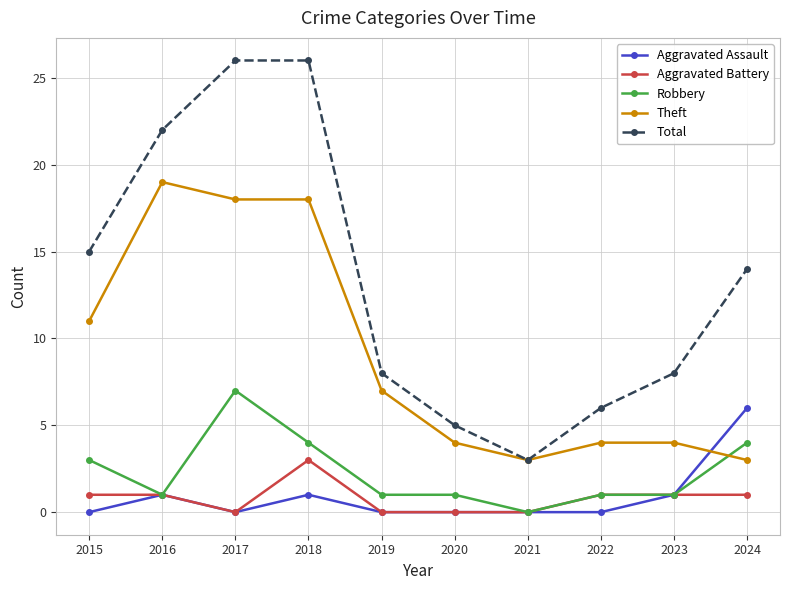

Reading left to right, transcribe all the data shown in this chart.

Aggravated Assault: 2015=0	2016=1	2017=0	2018=1	2019=0	2020=0	2021=0	2022=0	2023=1	2024=6
Aggravated Battery: 2015=1	2016=1	2017=0	2018=3	2019=0	2020=0	2021=0	2022=1	2023=1	2024=1
Robbery: 2015=3	2016=1	2017=7	2018=4	2019=1	2020=1	2021=0	2022=1	2023=1	2024=4
Theft: 2015=11	2016=19	2017=18	2018=18	2019=7	2020=4	2021=3	2022=4	2023=4	2024=3
Total: 2015=15	2016=22	2017=26	2018=26	2019=8	2020=5	2021=3	2022=6	2023=8	2024=14